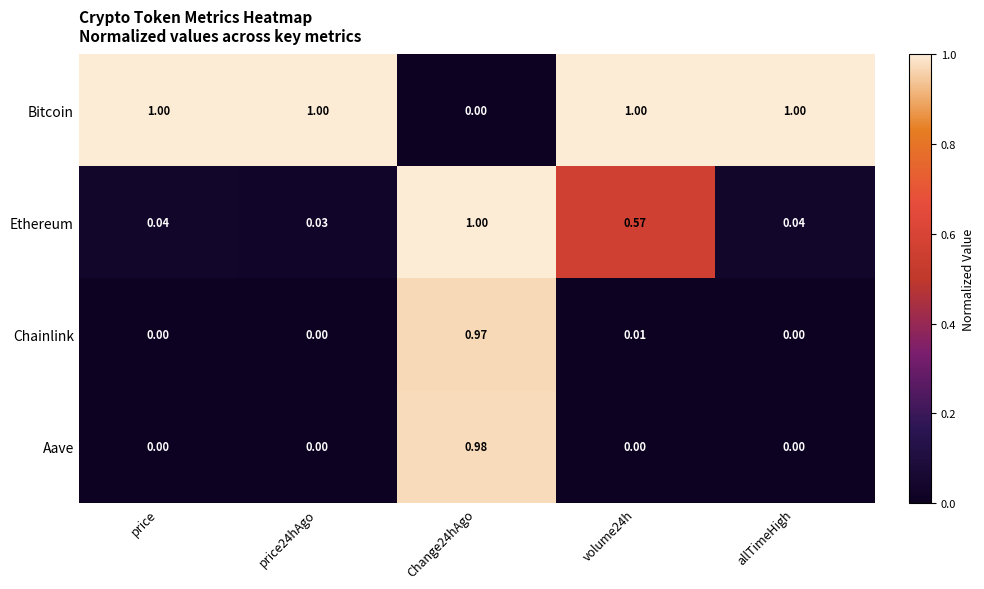

Which series has the widest spread of values?

Bitcoin